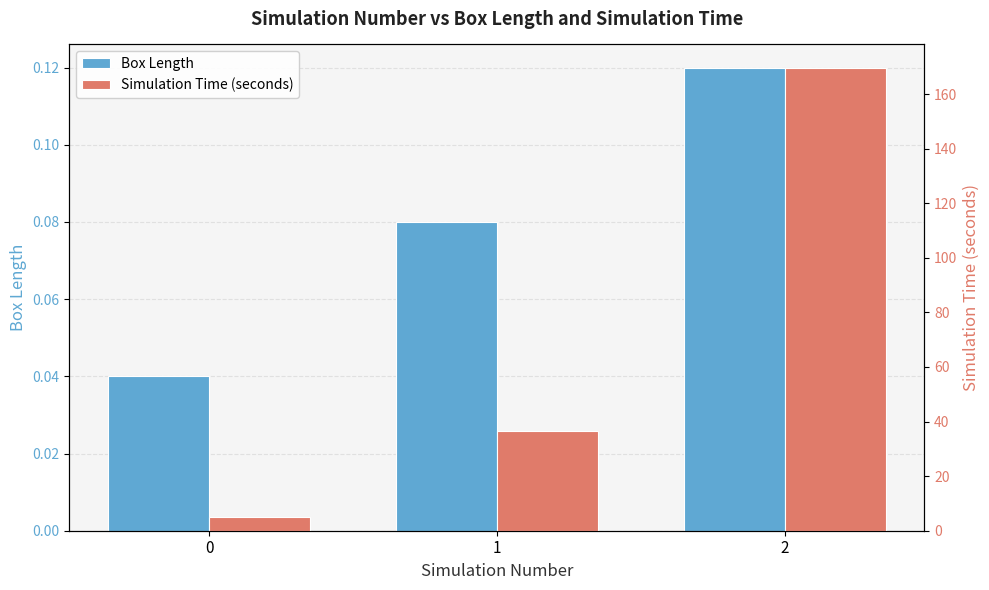

How many bars are there in total?

6